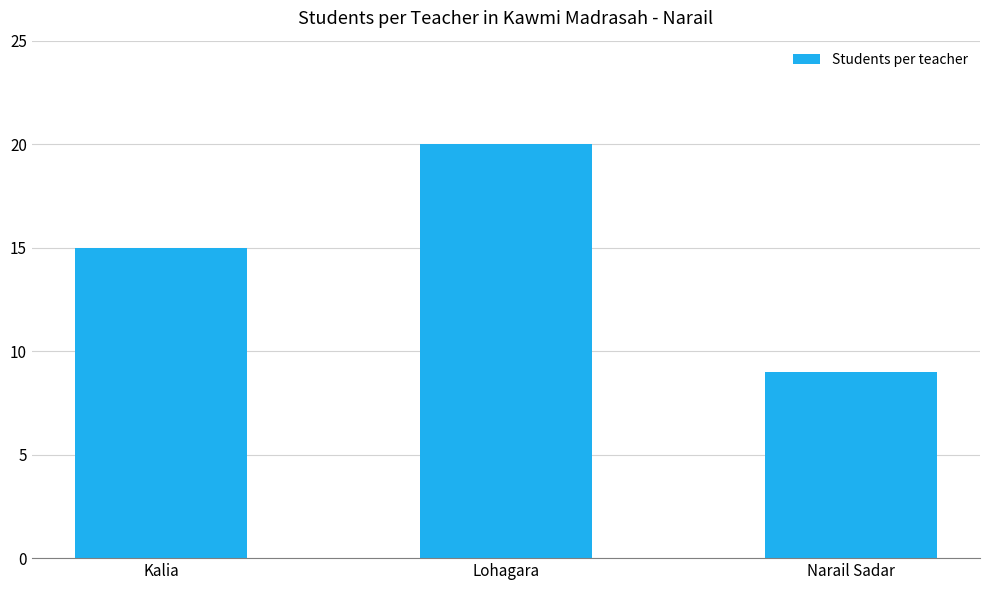

How many bars are there in total?

3